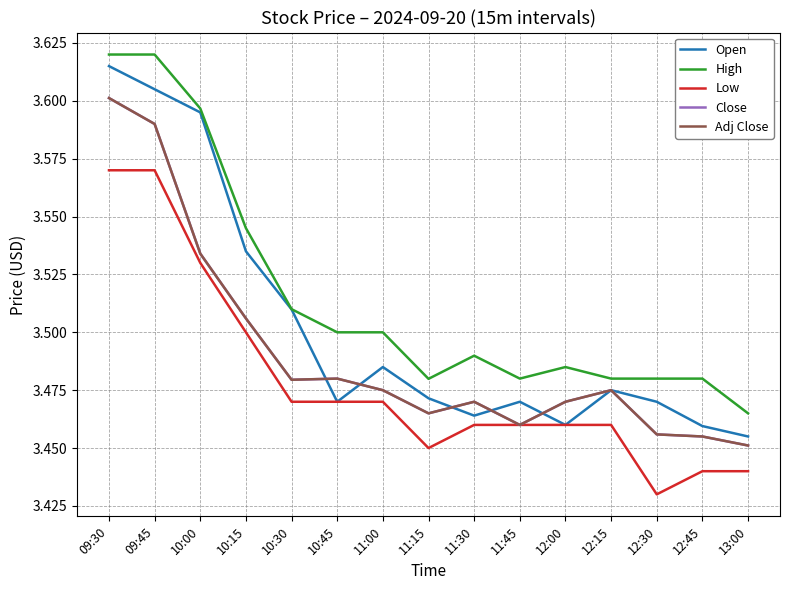

What is the sum of the Low values at 11:30 and 10:30?

6.9